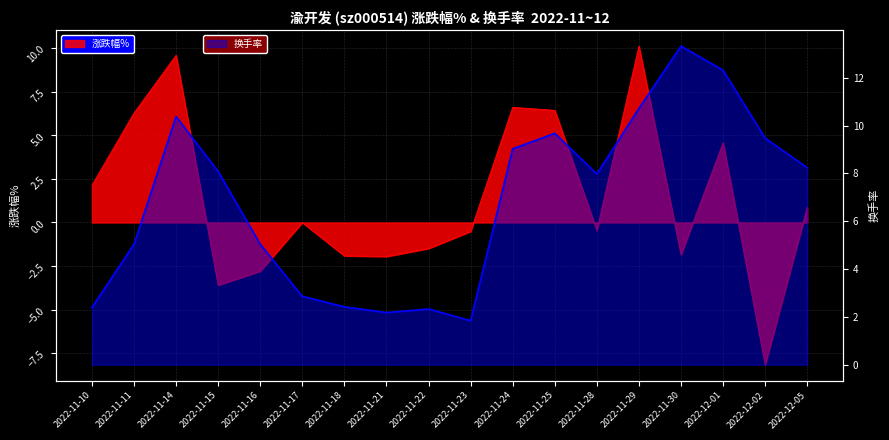

What is the maximum value for 换手率?

13.3